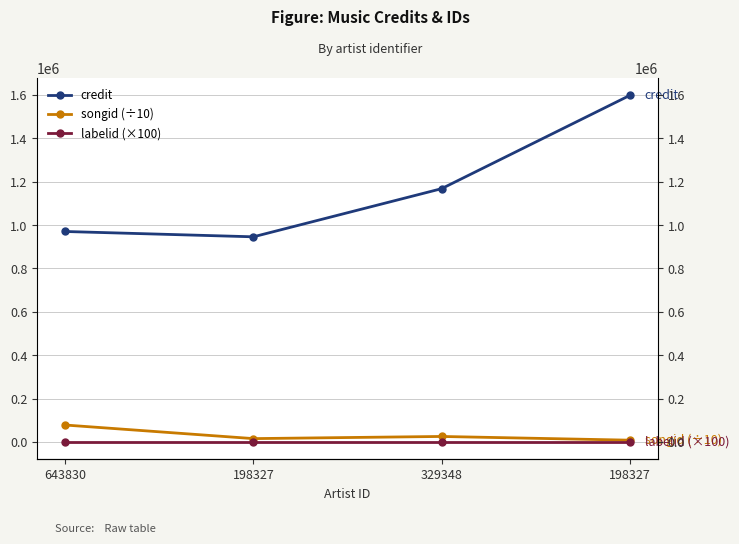

True or false: songid (÷10) and credit cross at least once.

False